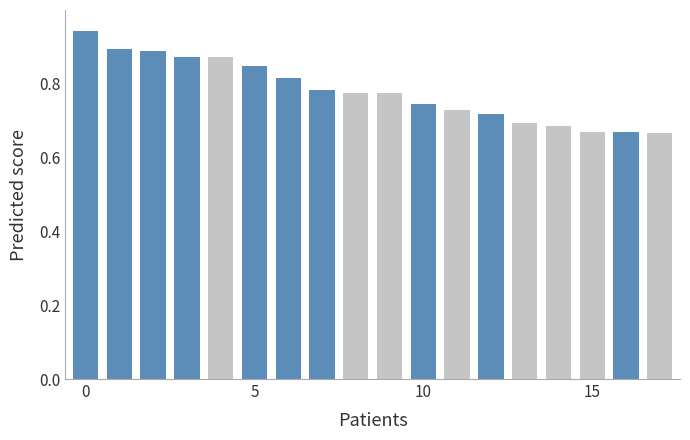

What is the difference between the maximum and second lowest values?

0.3